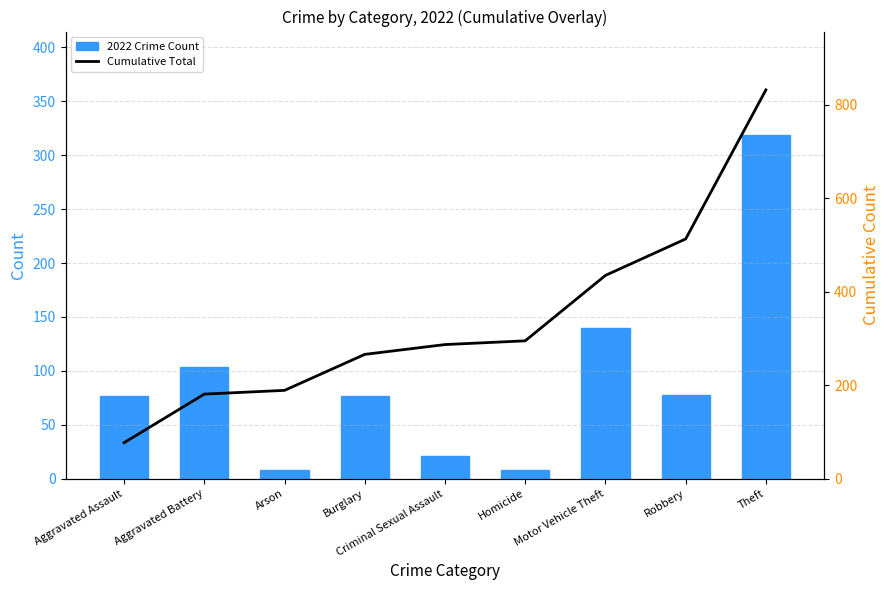

The Cumulative Total series shows 287 at Criminal Sexual Assault. True or false?

True